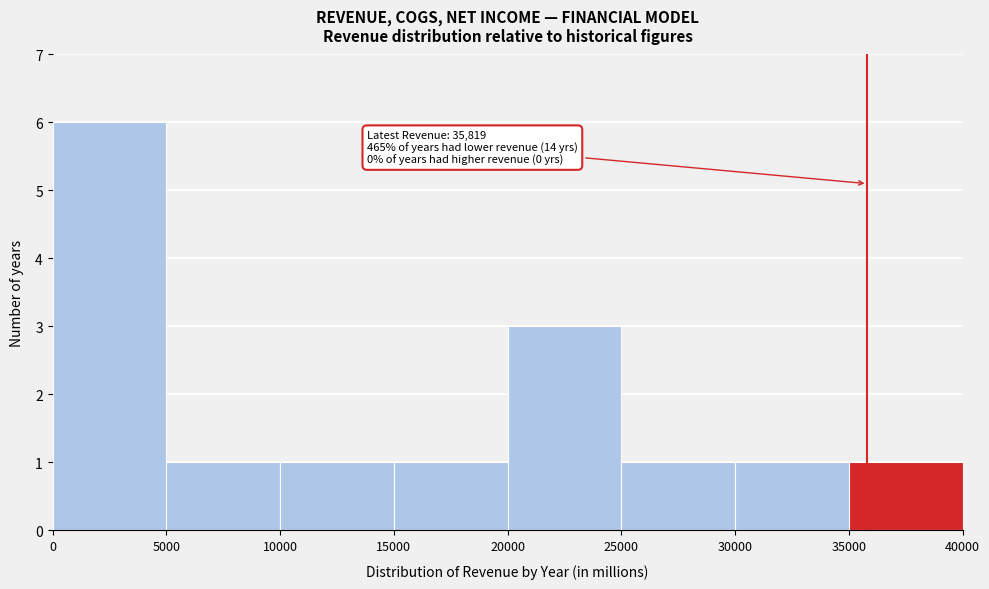

Which range on the x-axis has the tallest bar?

0 to 5000